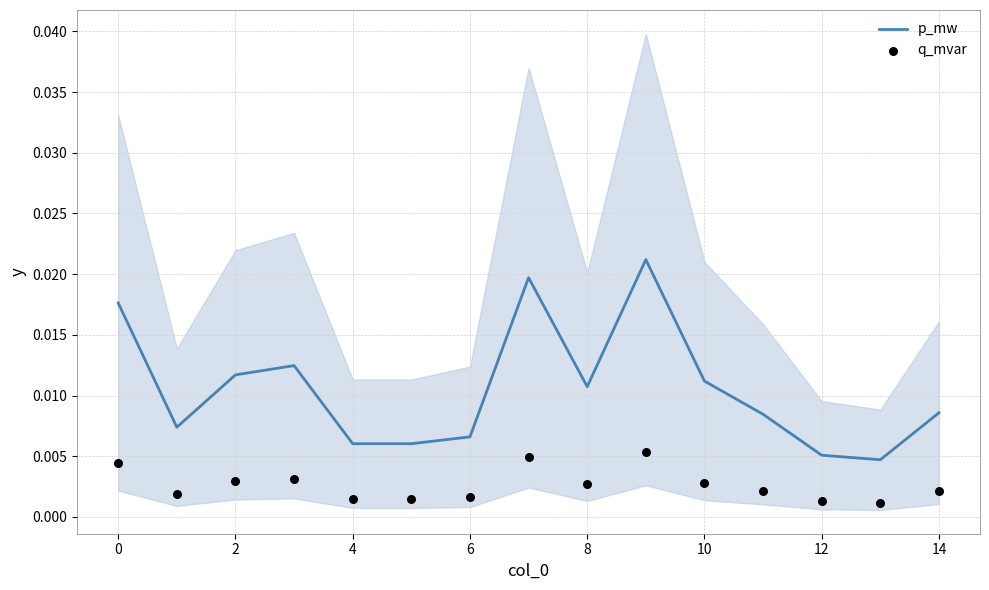

Which series contains the highest Y value?

p_mw